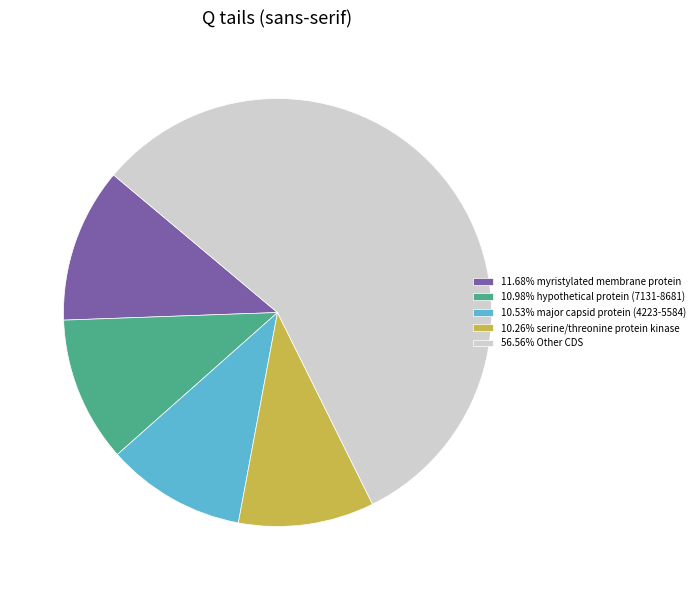

Is there a majority slice in this chart?

Yes